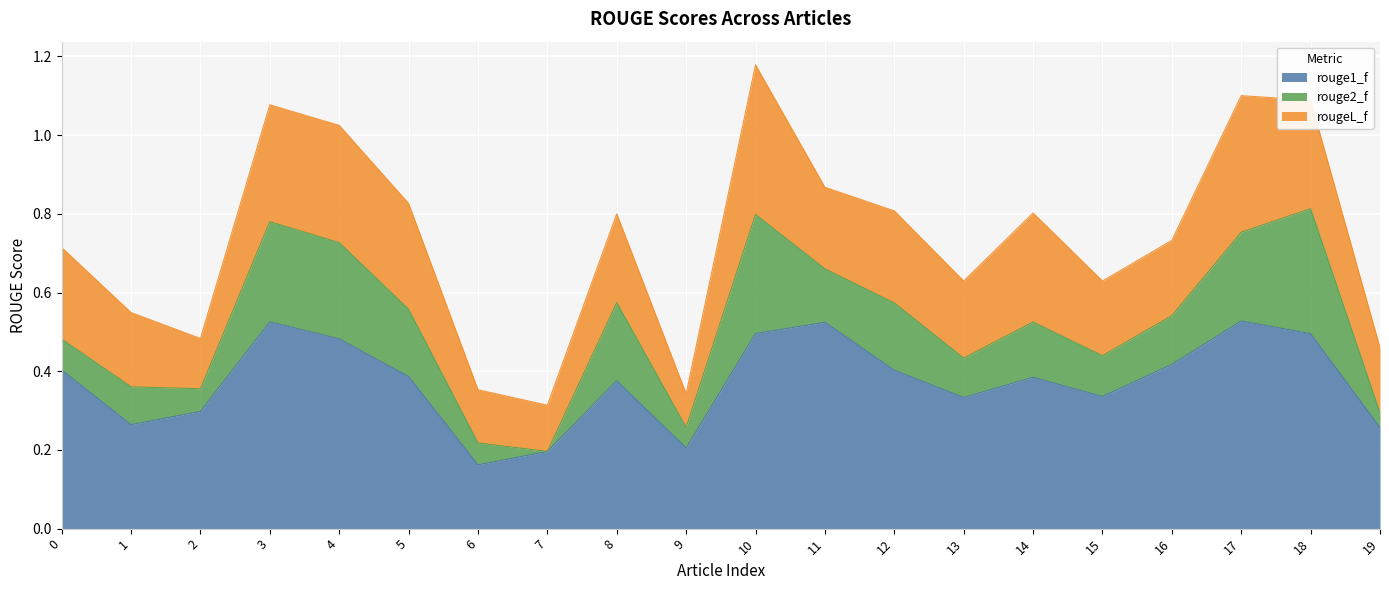

Which category has the lowest value across all series?

7